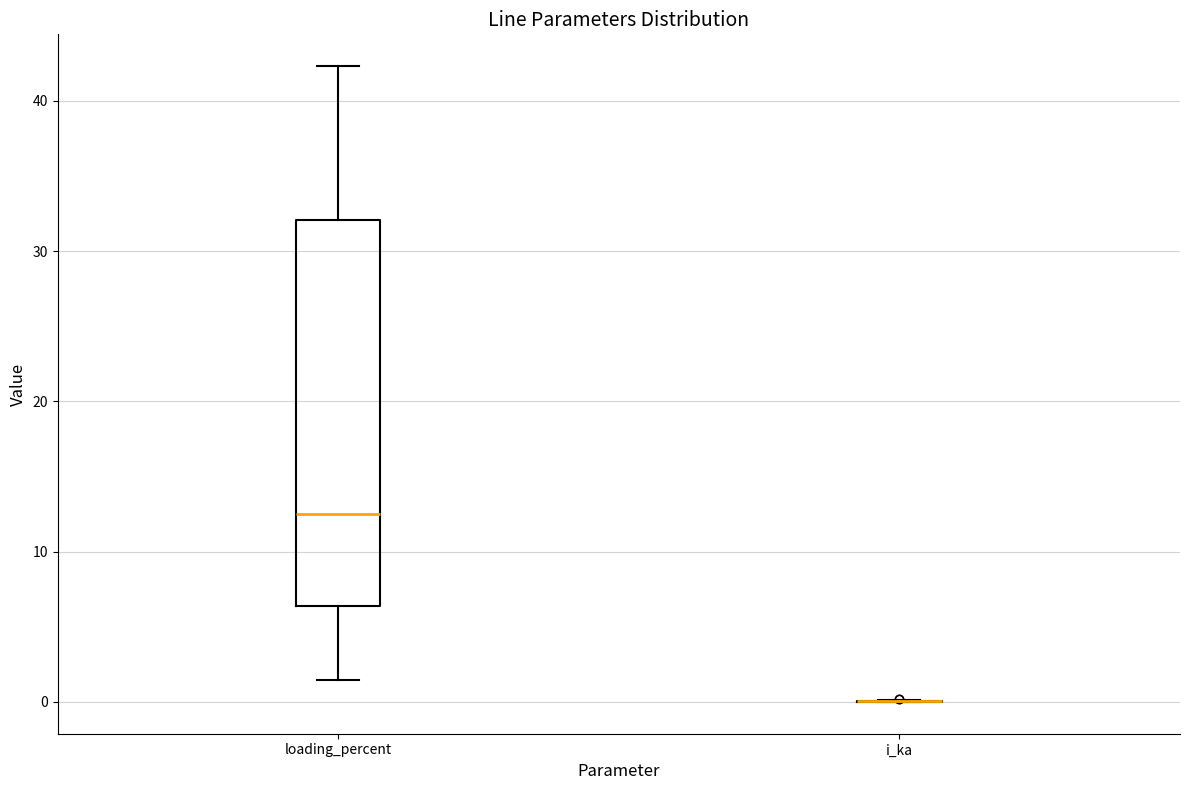

Reading left to right, transcribe this box plot: for each box, give where its median line is, the range the box spans, and where its two whiskers end, as read against the y-axis. The values are not printed on the chart, so give them approximately, as read against the axis.

loading_percent: median 12, box 6 to 32, whiskers 1 to 42
i_ka: box collapsed to a line at 0, whiskers 0 to 0